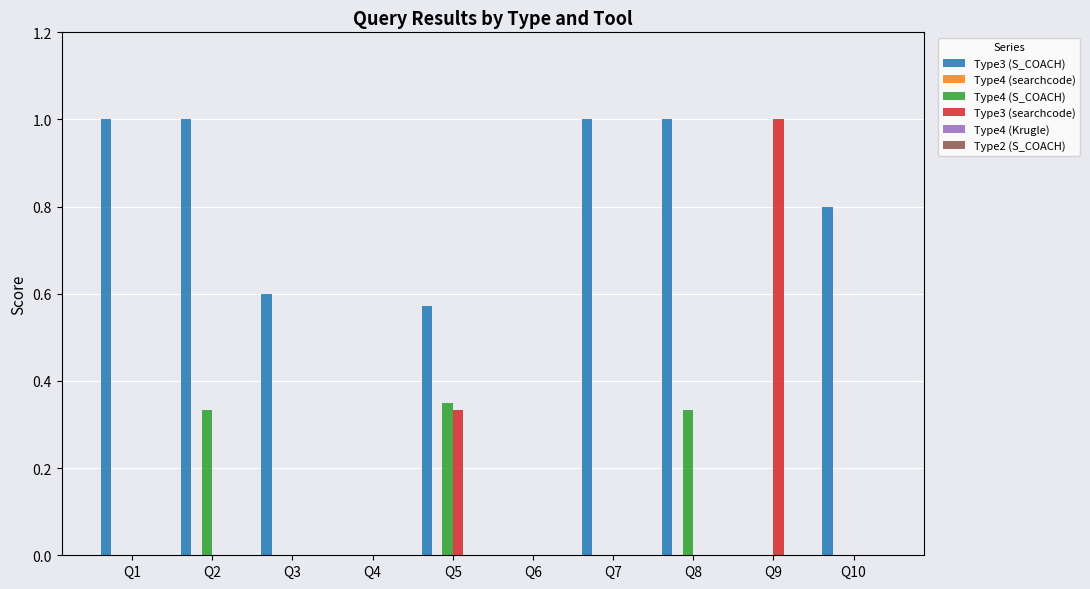

Is the value of Type3 (searchcode) at Q4 greater than the value of Type3 (S_COACH) at Q1?

No